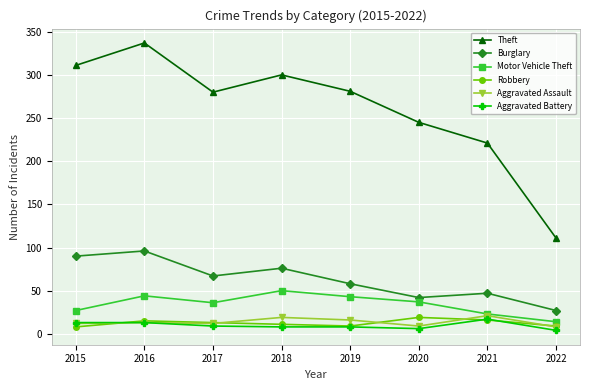

True or false: Theft and Aggravated Assault intersect in this chart.

False